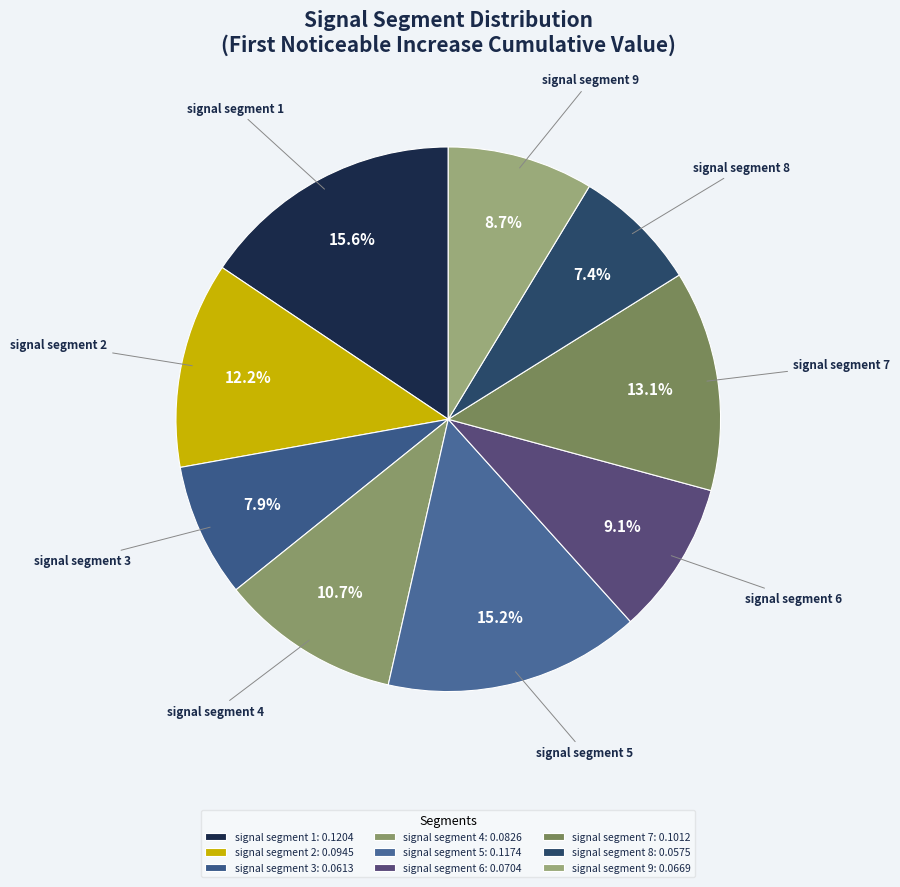

How much of the chart is everything except signal segment 3?

92.1%